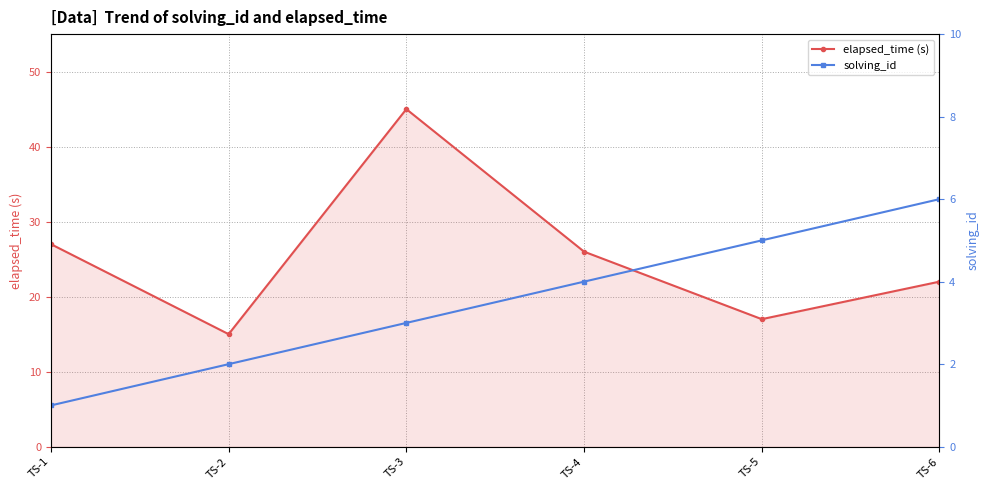

True or false: solving_id and elapsed_time (s) cross at least once.

False